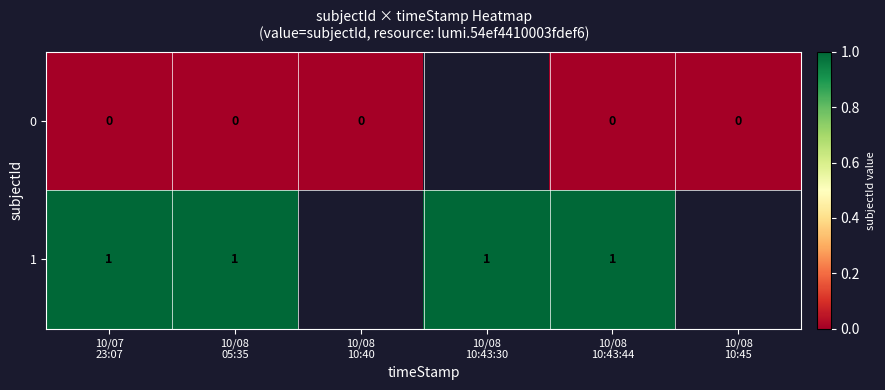

Count the number of data series in this chart.

2